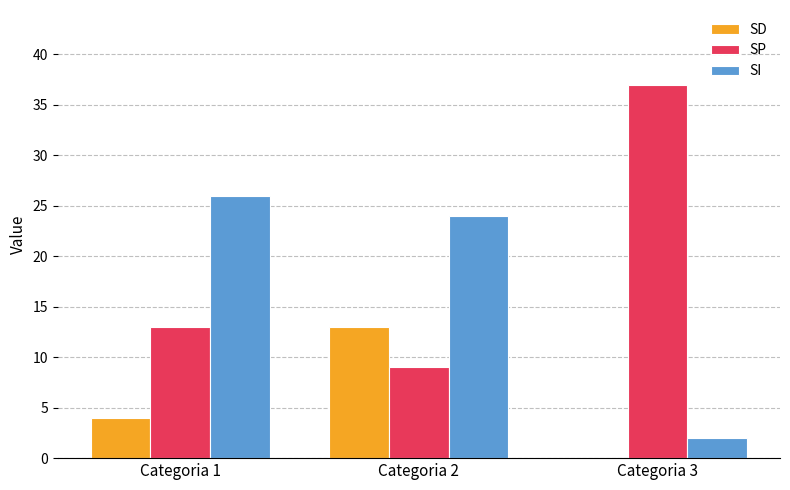

At which label does SD reach its peak?

Categoria 2